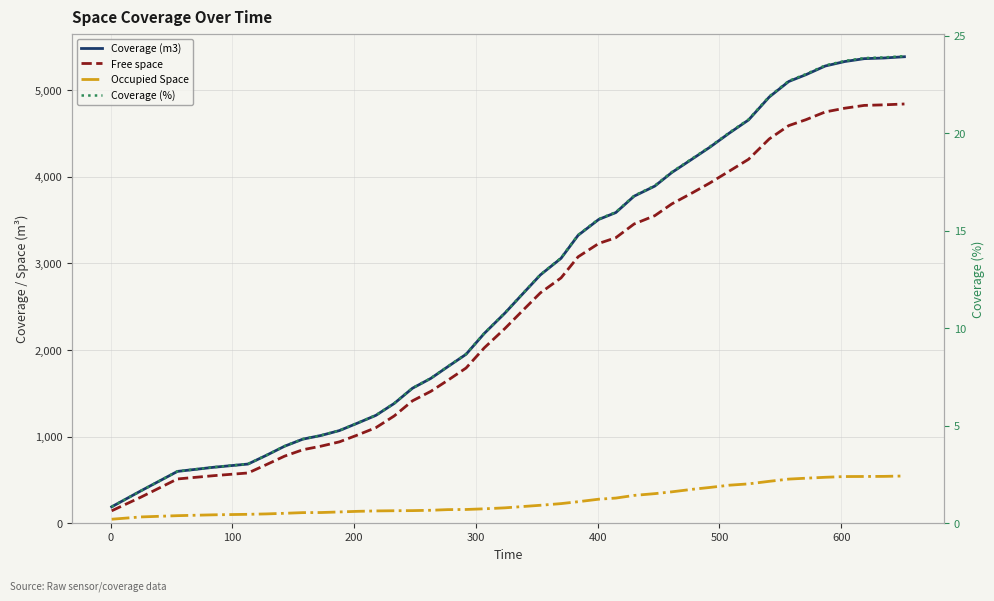

What is the greatest value displayed?

5388.0